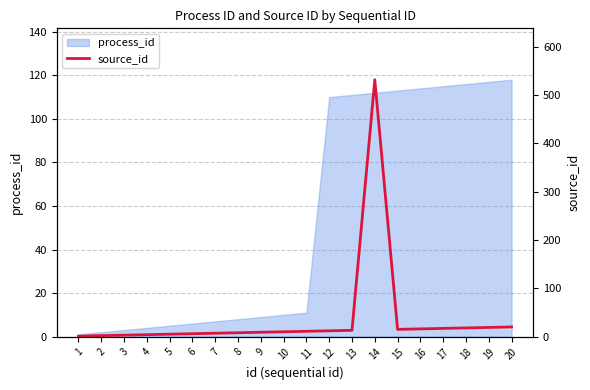

What is the value of the 7th point from the left?

7